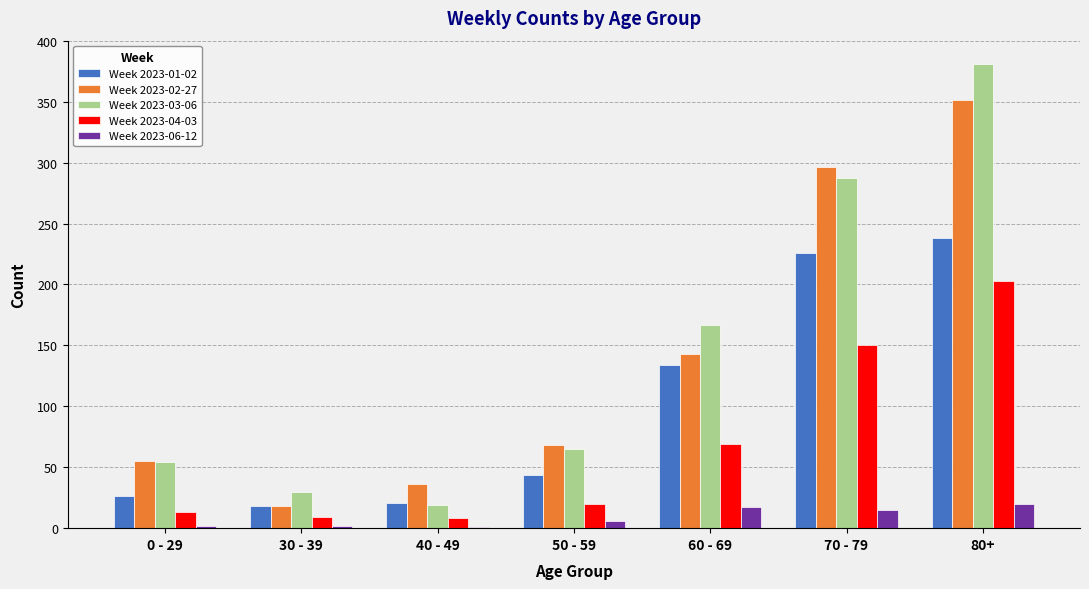

Which category has the highest value in the Week 2023-04-03 series?

80+